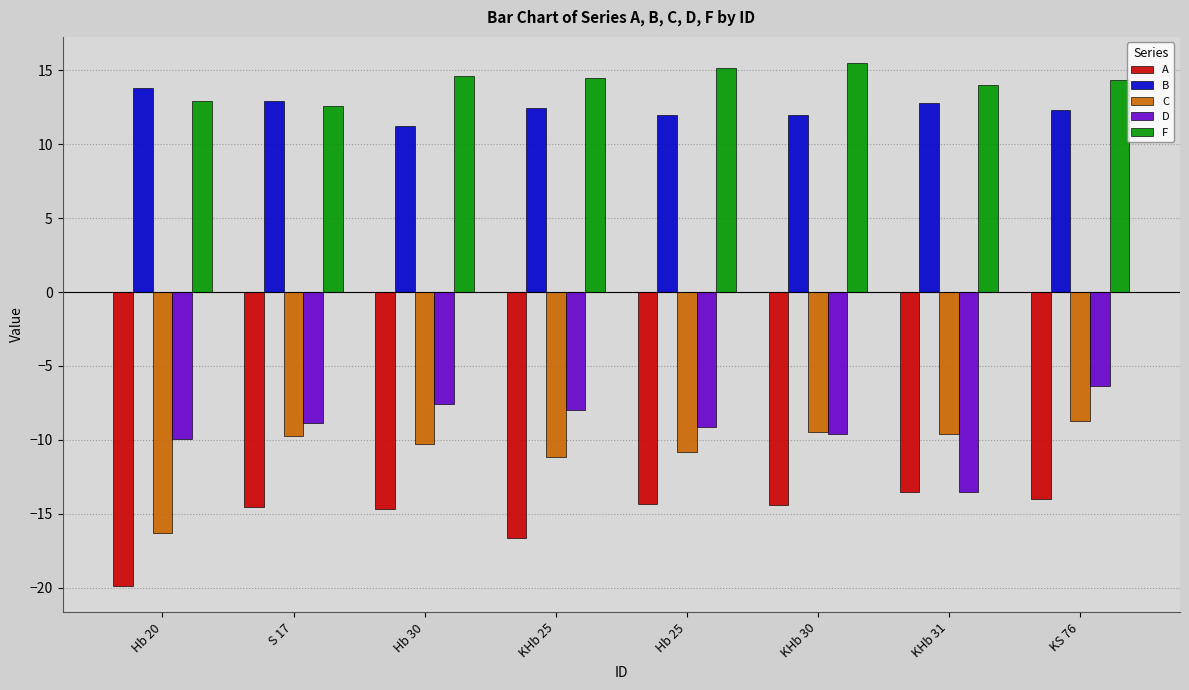

What is the label of the 4th bar from the right?

Hb 25